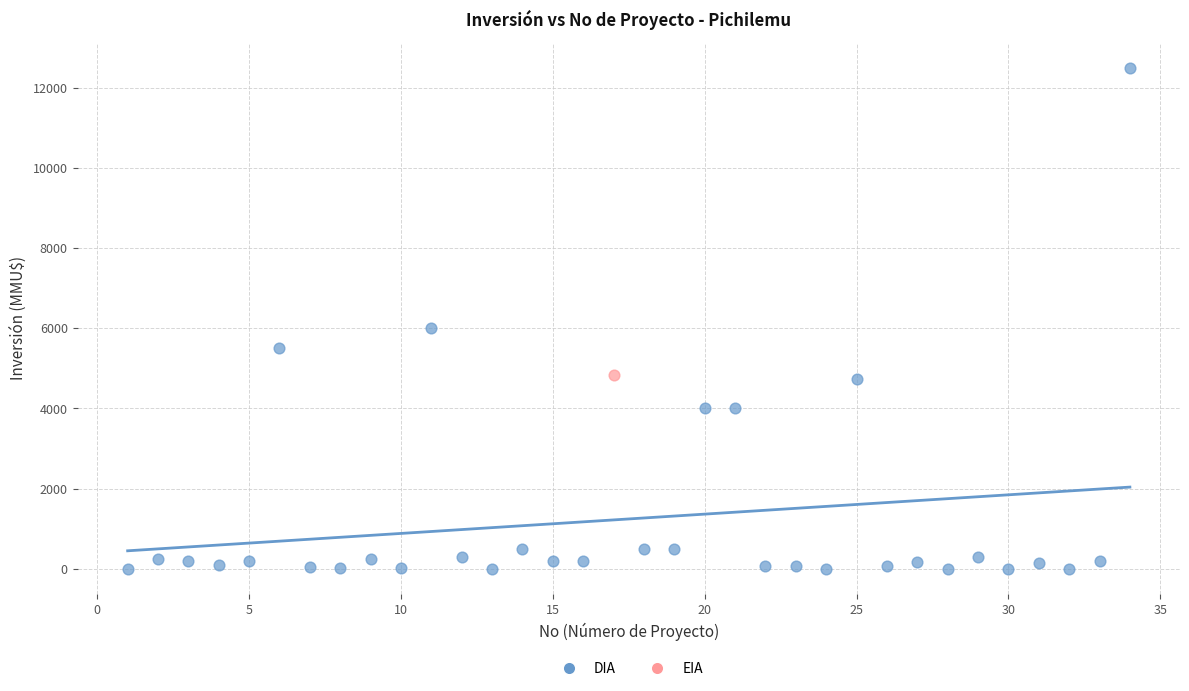

What are all the series names shown in the legend?

DIA, EIA